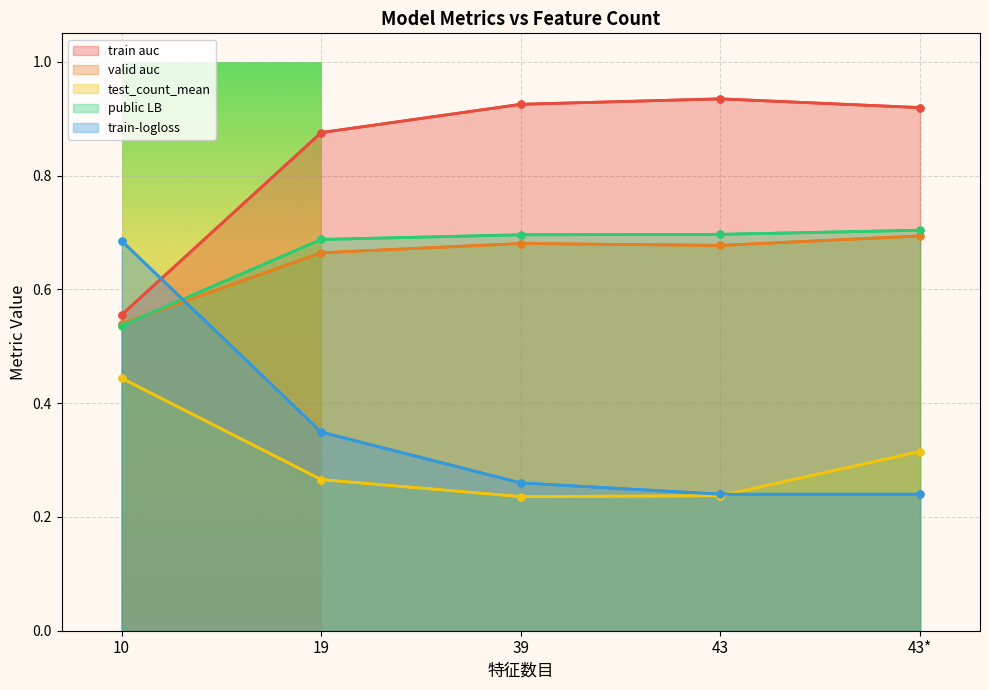

True or false: test_count_mean and train auc cross at least once.

False